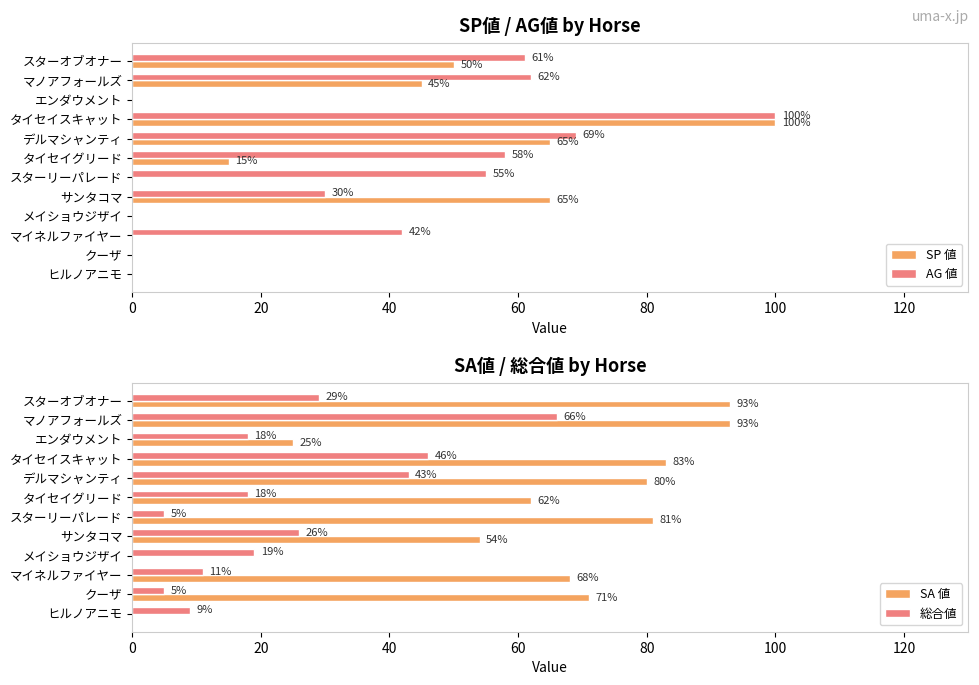

What is the difference between the maximum and minimum values in the SA 値 series?

93